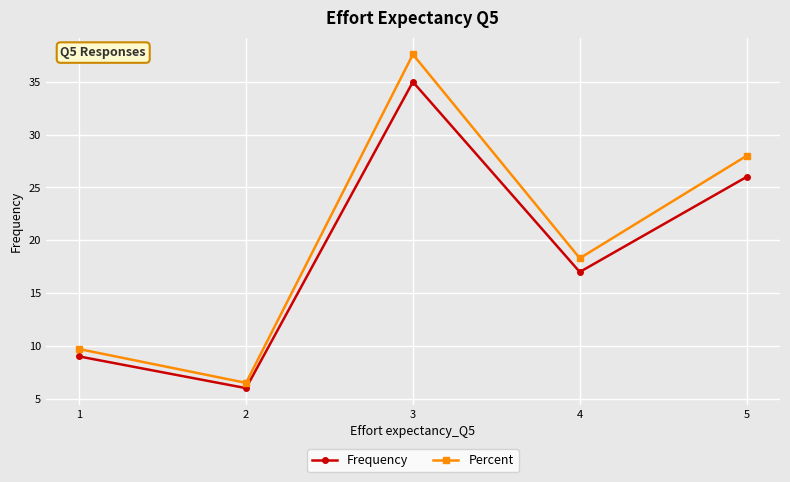

Is it true that Percent equals 4.5 at 2?

False